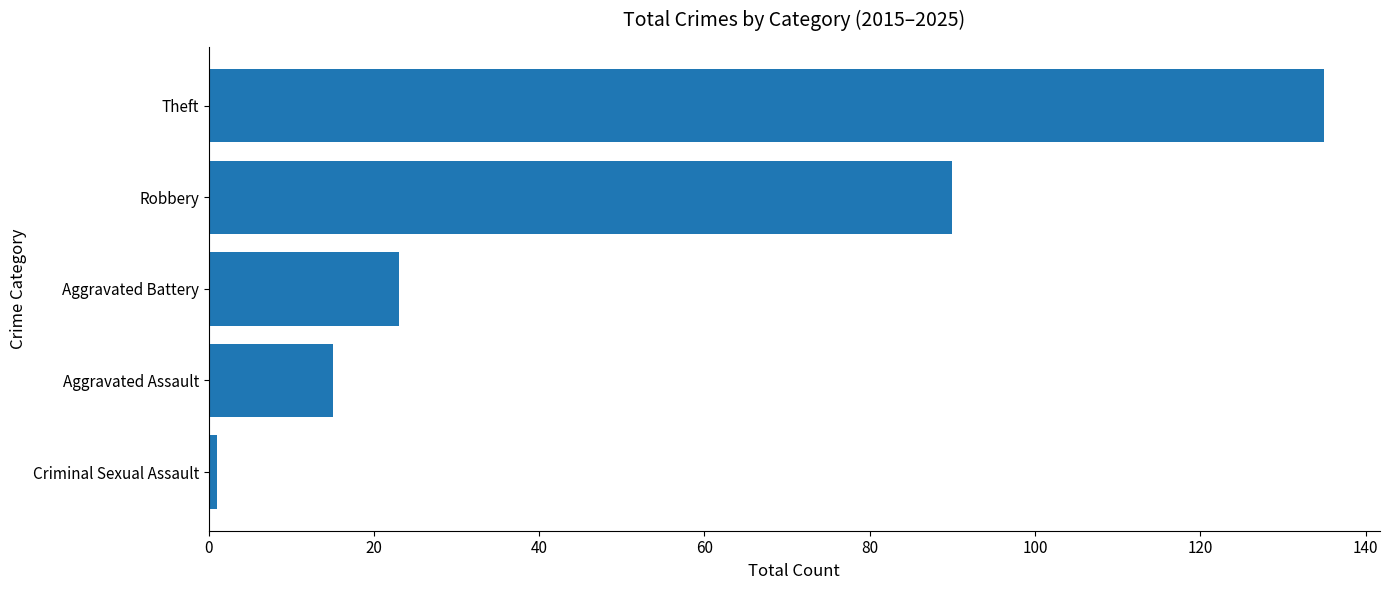

Which category has the lowest value across all series?

Criminal Sexual Assault